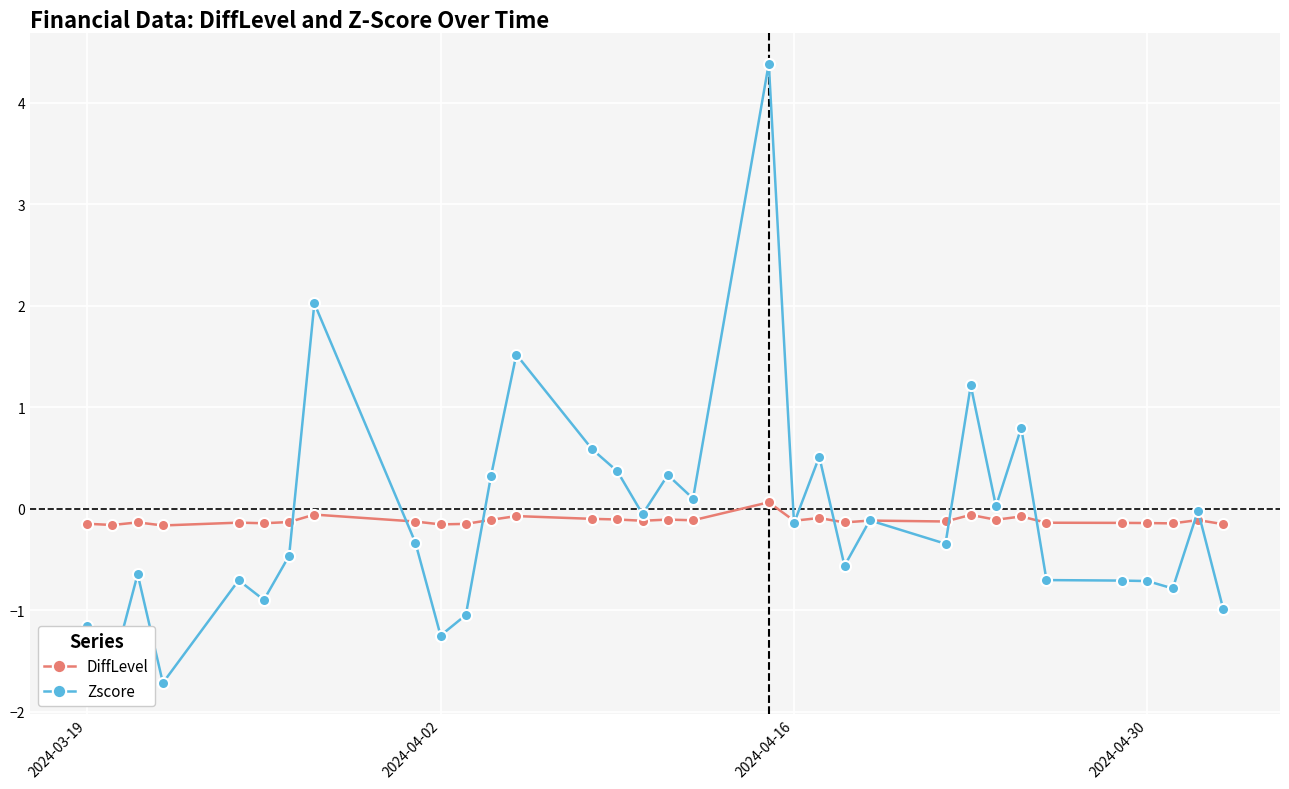

What is the value of the Zscore point at the 1st from the left?

-1.2